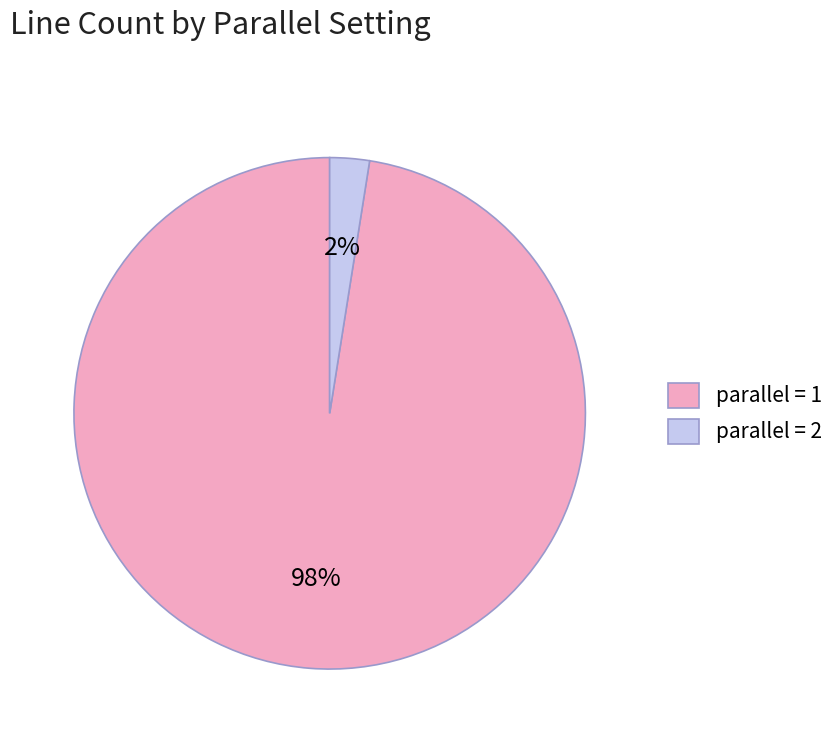

Count the number of slices in the pie.

2